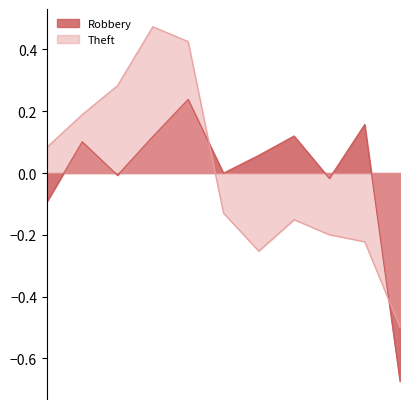

At which category is the sum across all series the highest?

2019